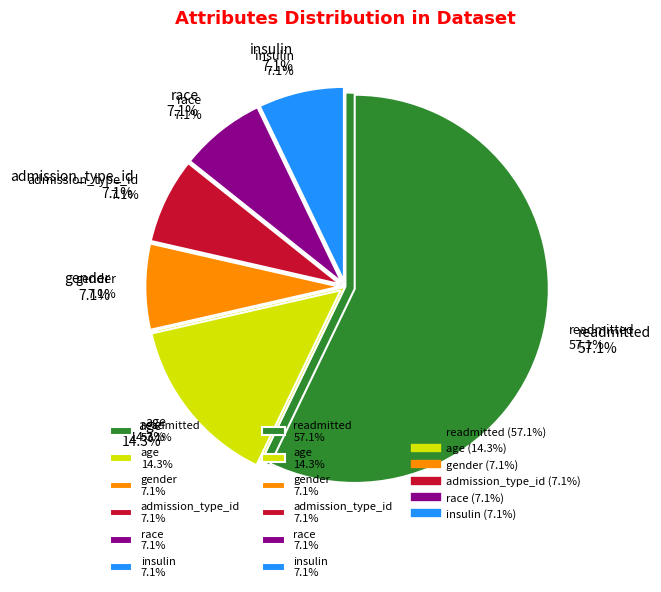

Does admission_type_id account for over 50% of the chart?

No